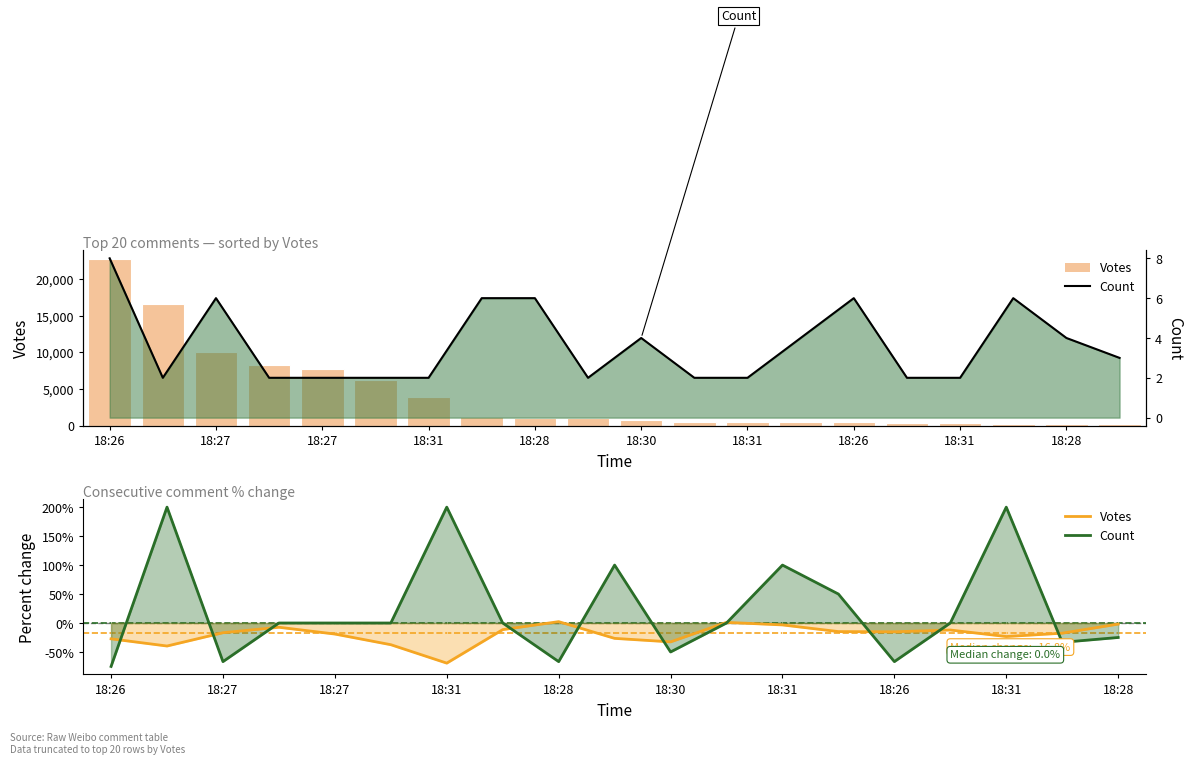

What are all the series names shown in the legend?

Votes, Count